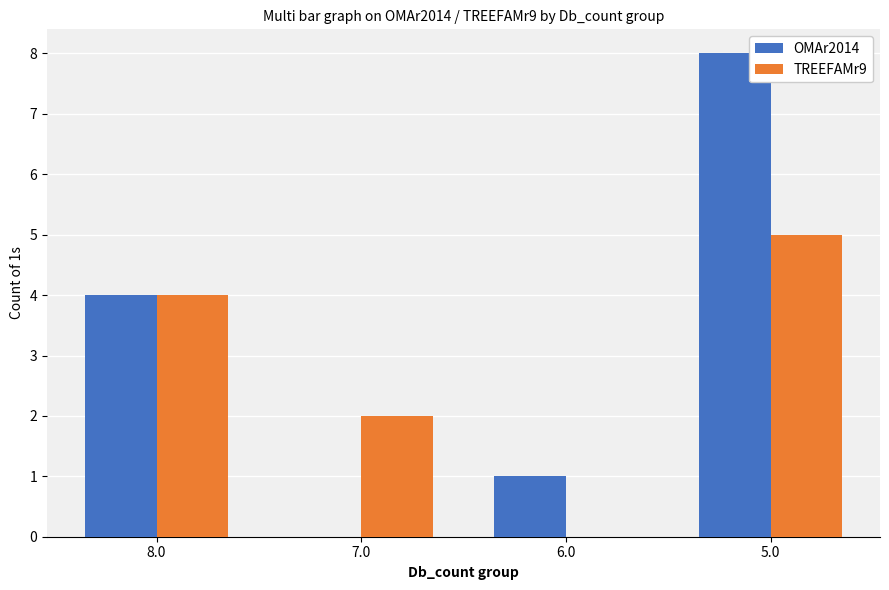

The OMAr2014 series shows 0 at 7.0. True or false?

True